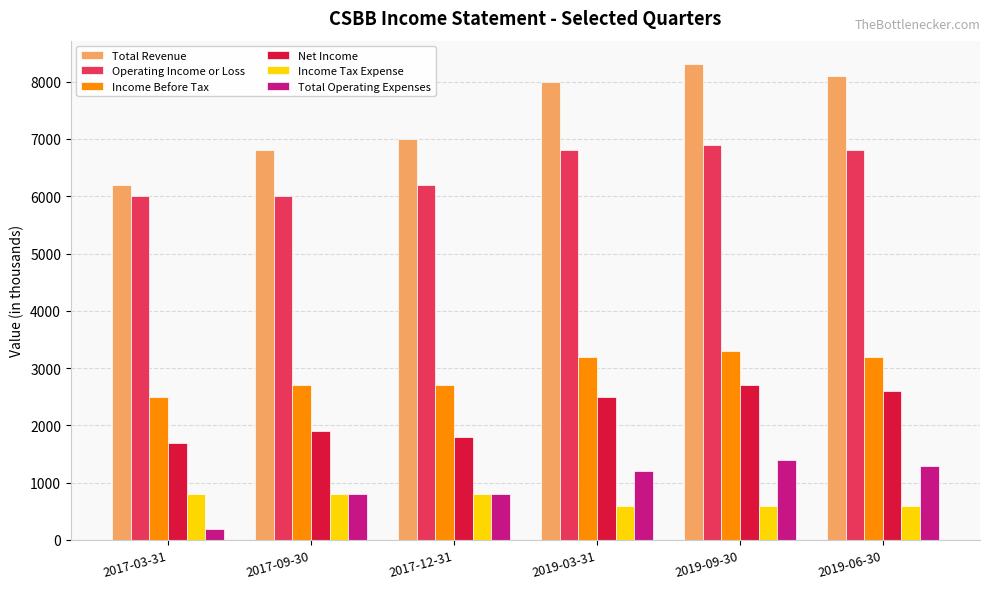

At which label does Total Operating Expenses reach its minimum?

2017-03-31